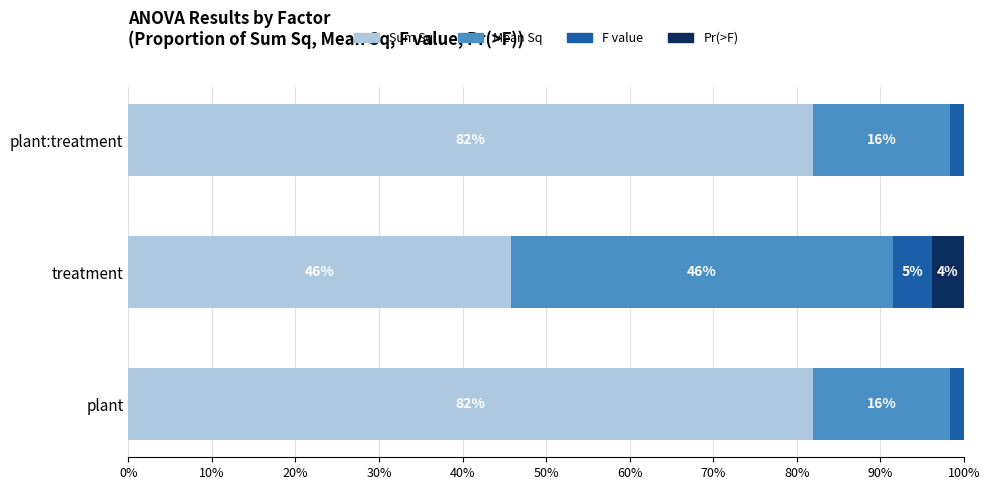

What is the total value across all series at plant?

100.0